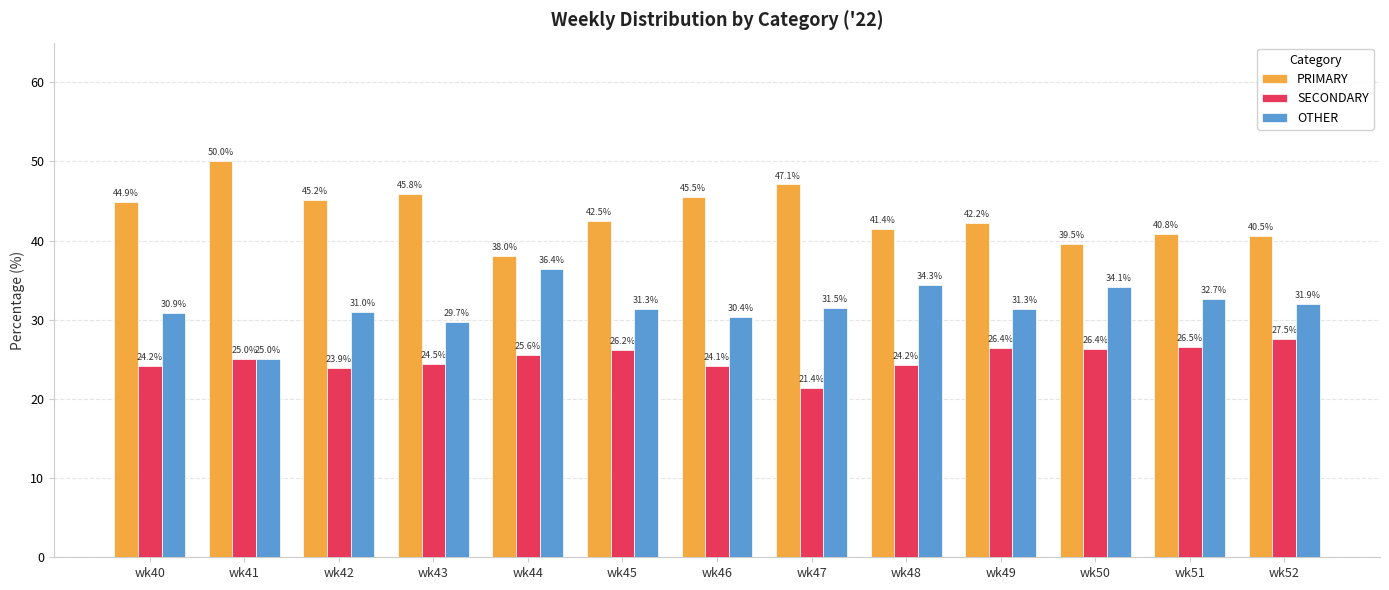

What is the difference between the second highest and minimum values in the OTHER series?

9.3